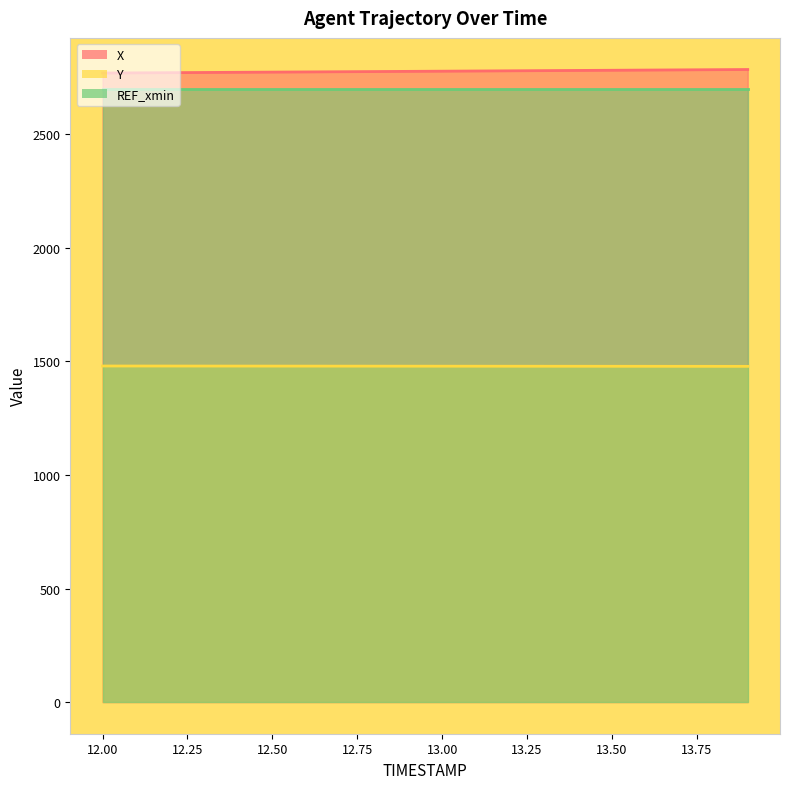

Which series has the widest spread of values?

X